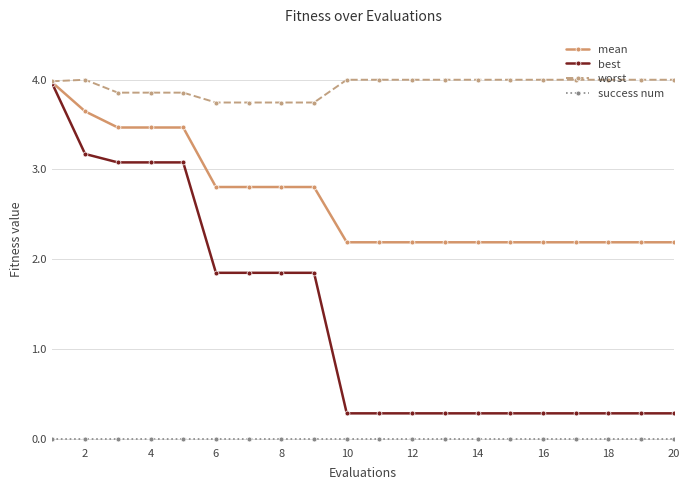

Does the chart have visible grid lines?

Yes